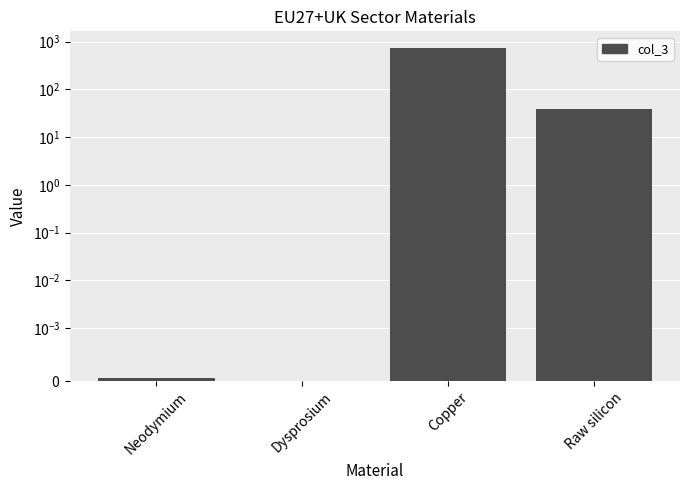

List the labels in order of value, largest first.

Copper, Raw silicon, Neodymium, Dysprosium